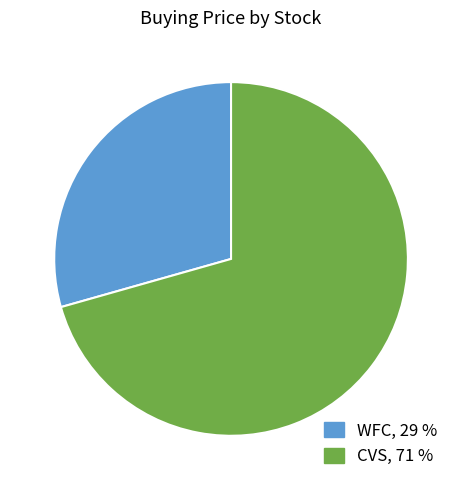

Combined, do WFC and CVS account for over 50%?

Yes